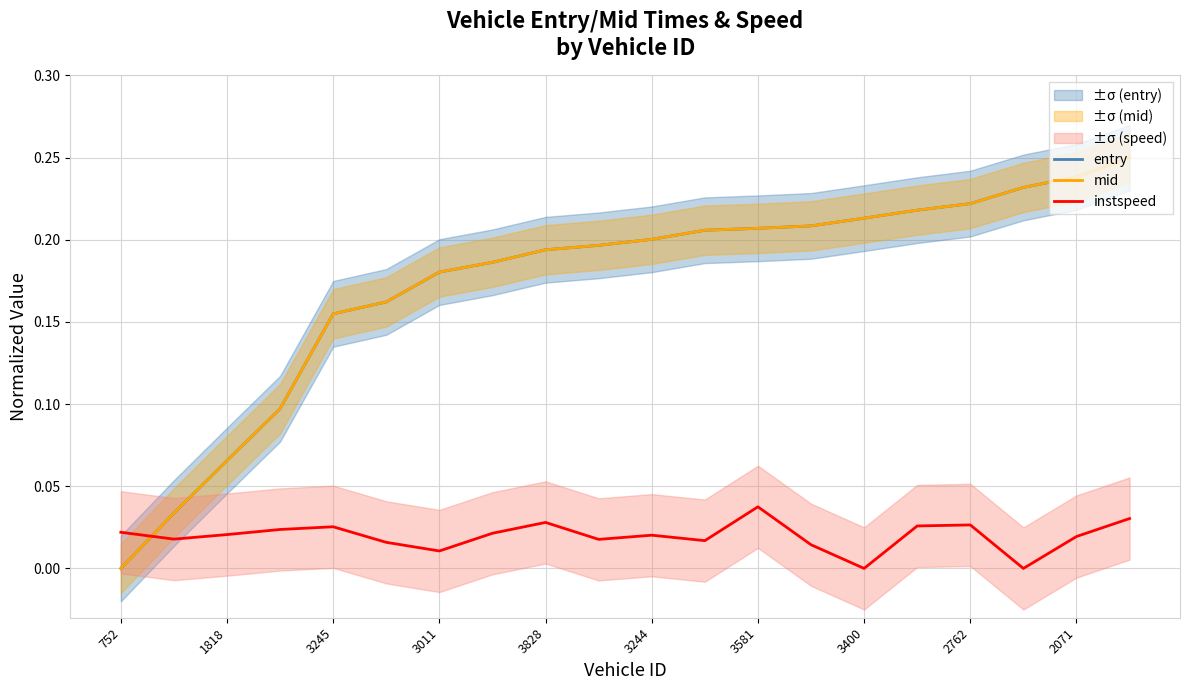

After their last crossing, which series has the higher values: mid or instspeed?

mid